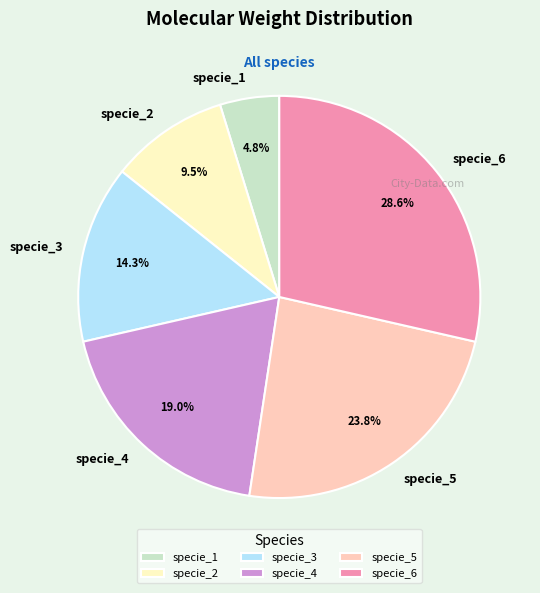

How many slices are in this pie chart?

6